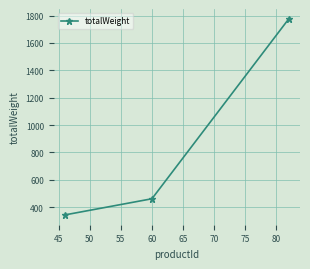

Reading right to left, transcribe all the data shown in this chart.

1776	462	344